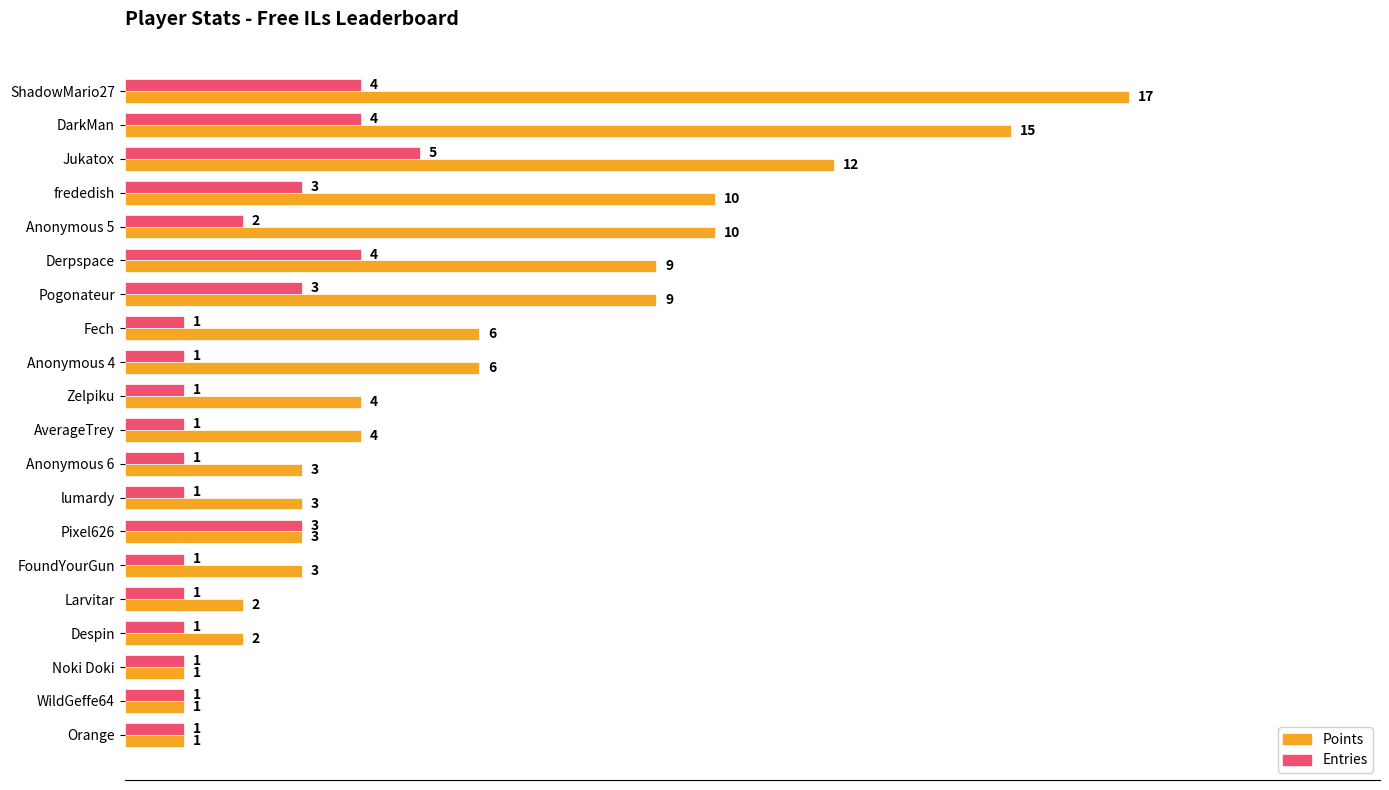

What are all the series names shown in the legend?

Points, Entries